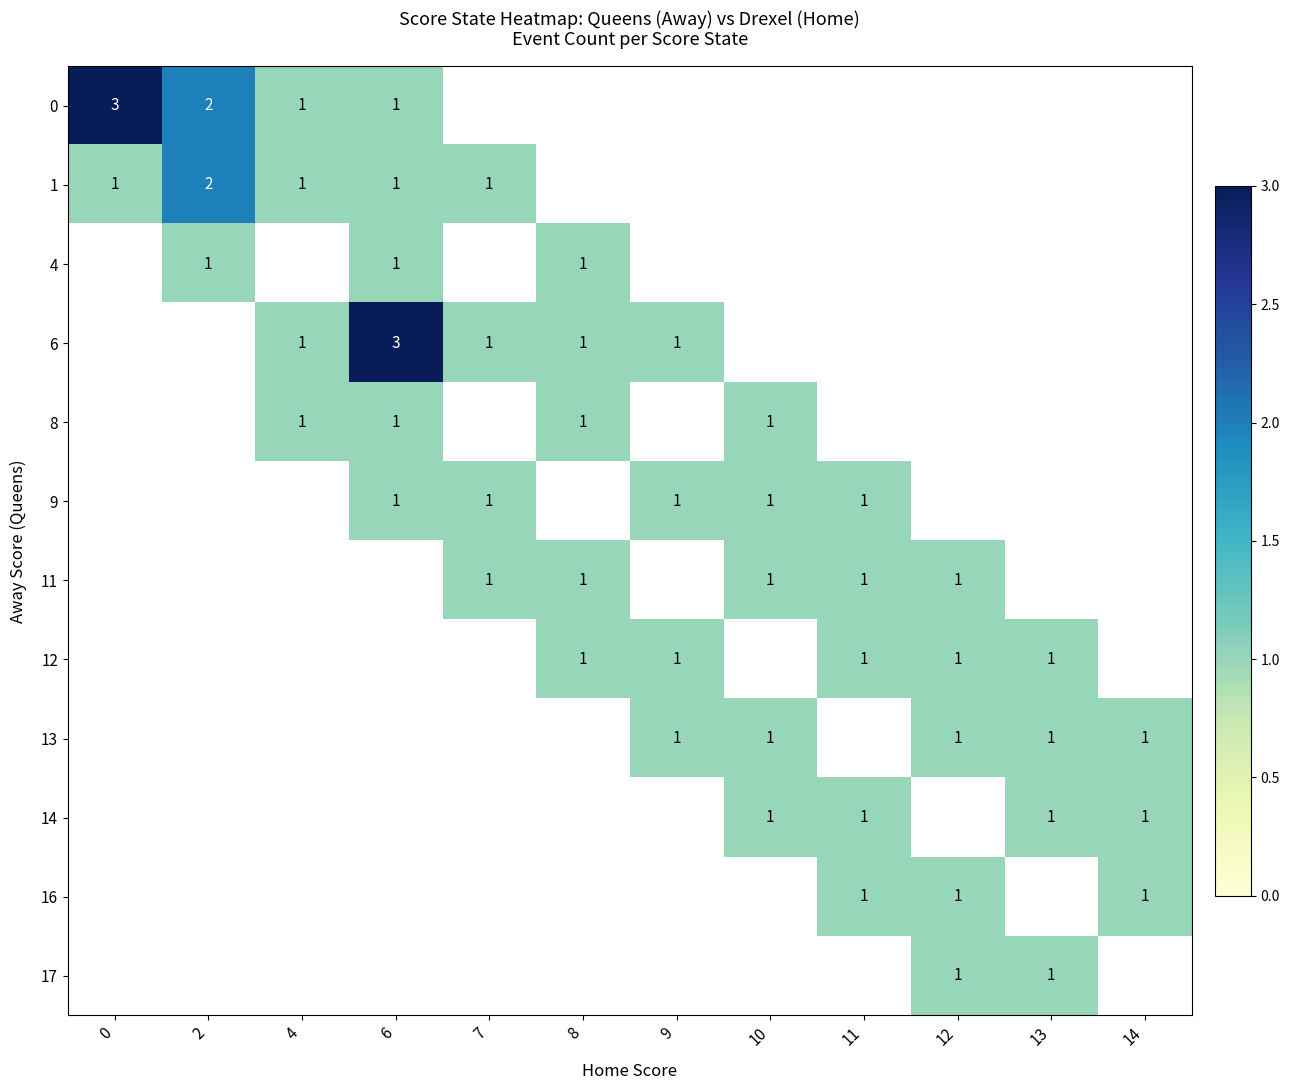

True or false: 9 has a value of 0 at 6.

False